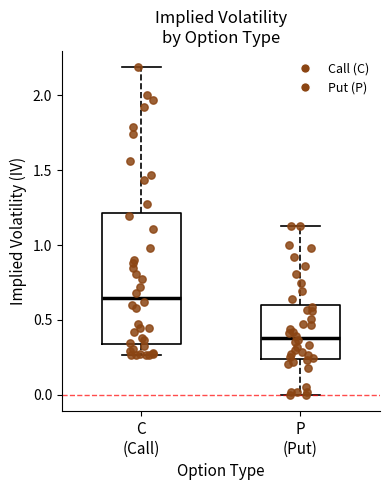

Reading left to right, read every box against the y-axis: the position of its median line, the range the box covers, and the ends of its whiskers. The values are not printed on the chart, so give them approximately, as read against the axis.

C (Call): median 0.65, box 0.35 to 1.20, whiskers 0.25 to 2.20
P (Put): median 0.40, box 0.25 to 0.60, whiskers 0.00 to 1.15